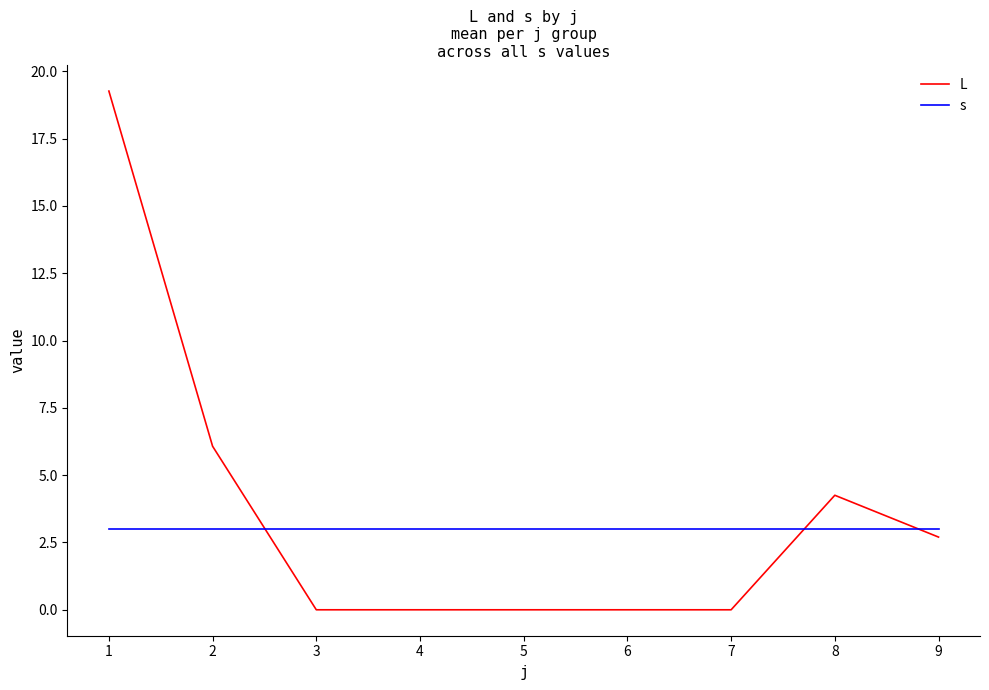

What is the sum of all s values?

27.0